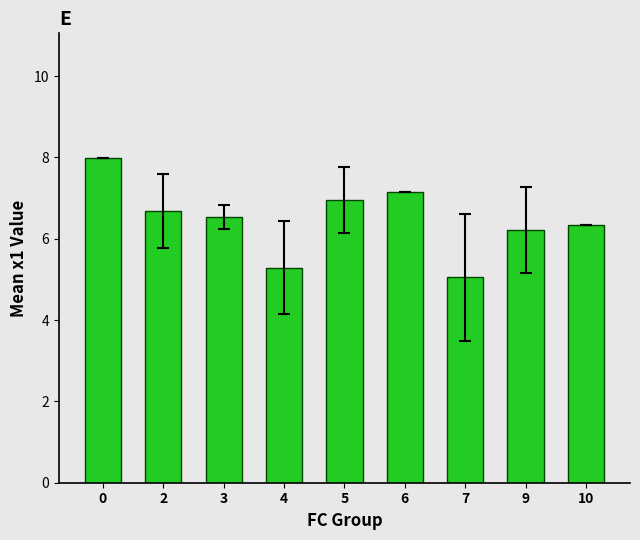

What is the difference between the maximum and minimum values?

2.9